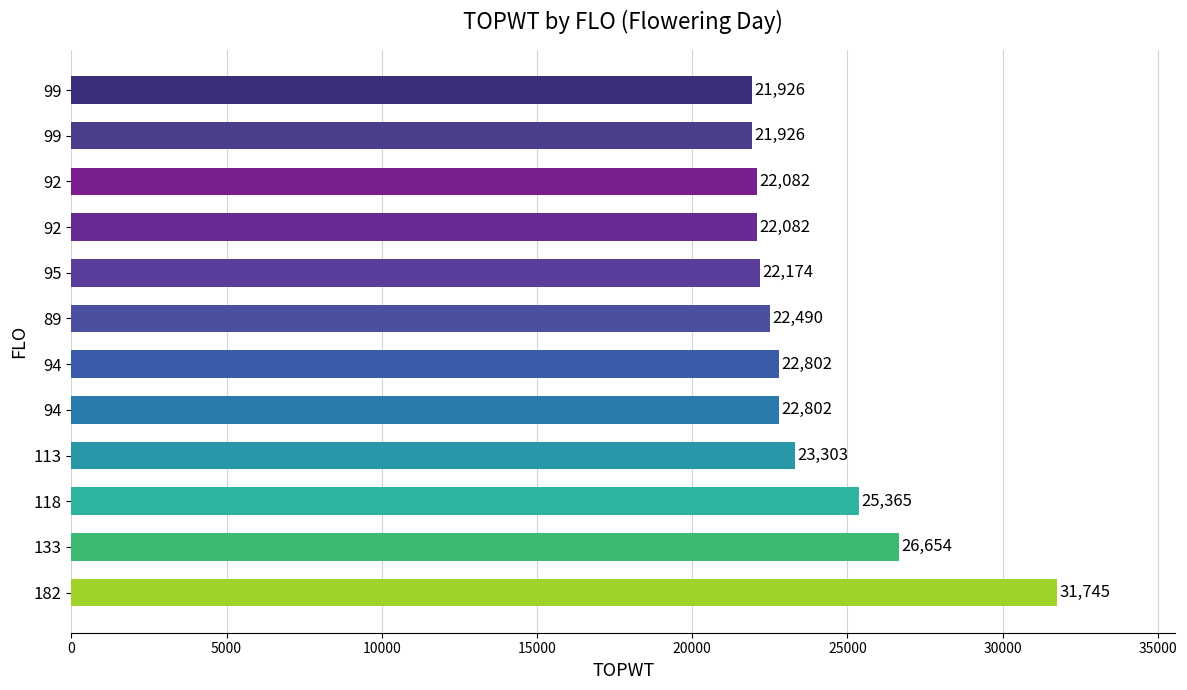

What is the minimum value shown in the chart?

21926